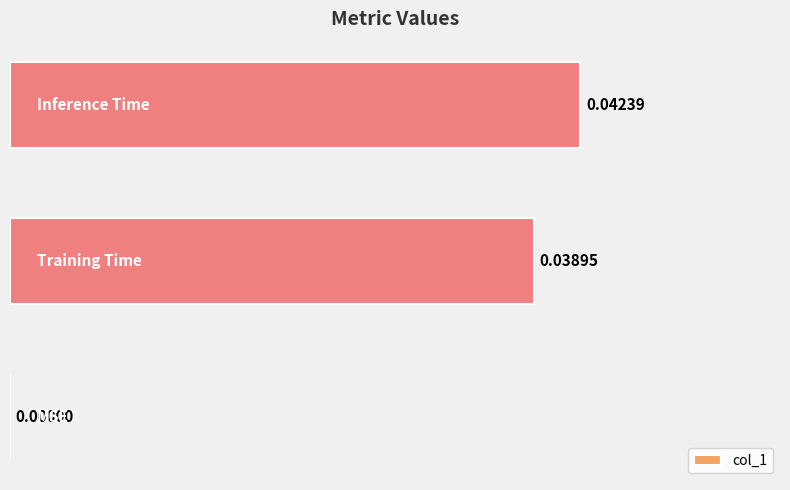

How many positive values are there?

2